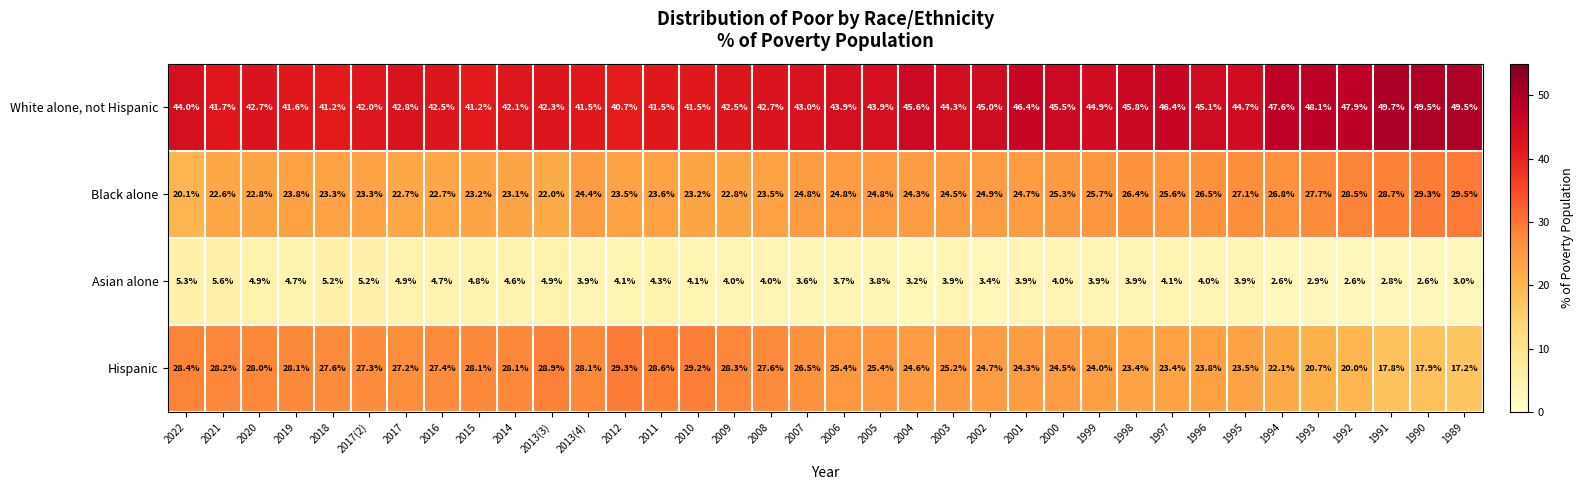

Rank the series at 1998 from lowest to highest value.

Asian alone, Hispanic, Black alone, White alone, not Hispanic